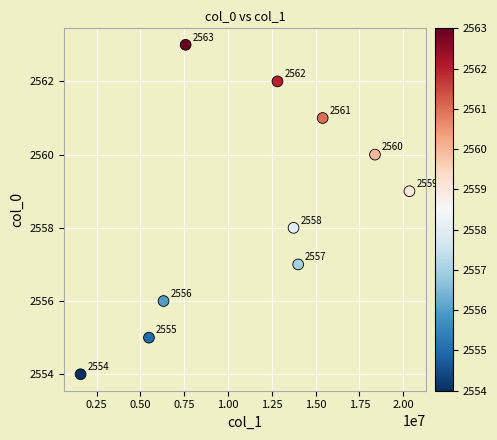

What is the range of Y values (max minus min)?

9